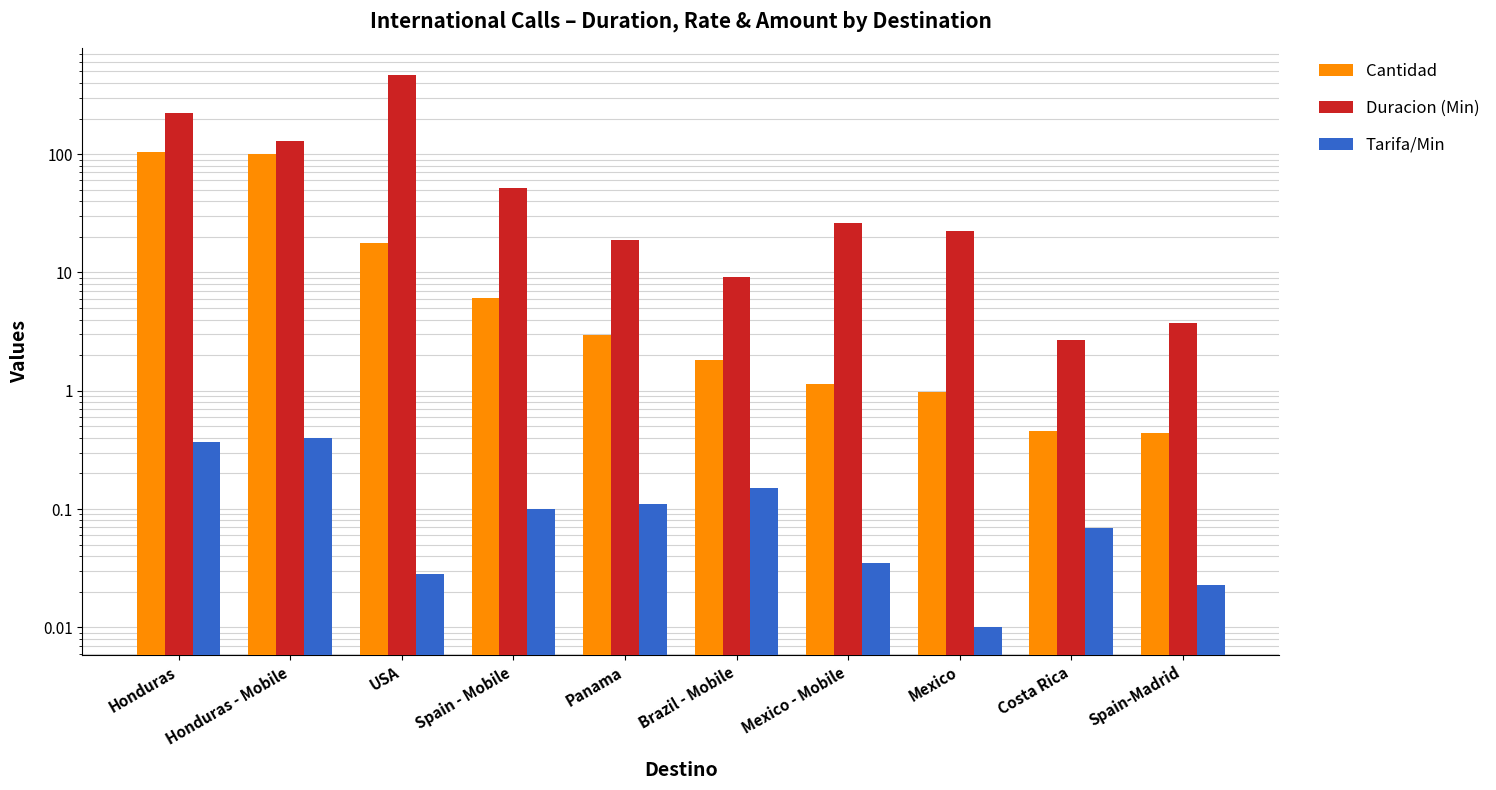

Reading left to right, transcribe all the data shown in this chart.

Cantidad: Honduras=104.5	Honduras - Mobile=100.6	USA=17.6	Spain - Mobile=6.1	Panama=3.0	Brazil - Mobile=1.8	Mexico - Mobile=1.1	Mexico=1.0	Costa Rica=0.5	Spain-Madrid=0.4
Duracion (Min): Honduras=224.4	Honduras - Mobile=129.6	USA=463.2	Spain - Mobile=51.7	Panama=18.8	Brazil - Mobile=9.2	Mexico - Mobile=26.2	Mexico=22.4	Costa Rica=2.7	Spain-Madrid=3.8
Tarifa/Min: Honduras=0.4	Honduras - Mobile=0.4	USA=0.0	Spain - Mobile=0.1	Panama=0.1	Brazil - Mobile=0.1	Mexico - Mobile=0.0	Mexico=0.0	Costa Rica=0.1	Spain-Madrid=0.0